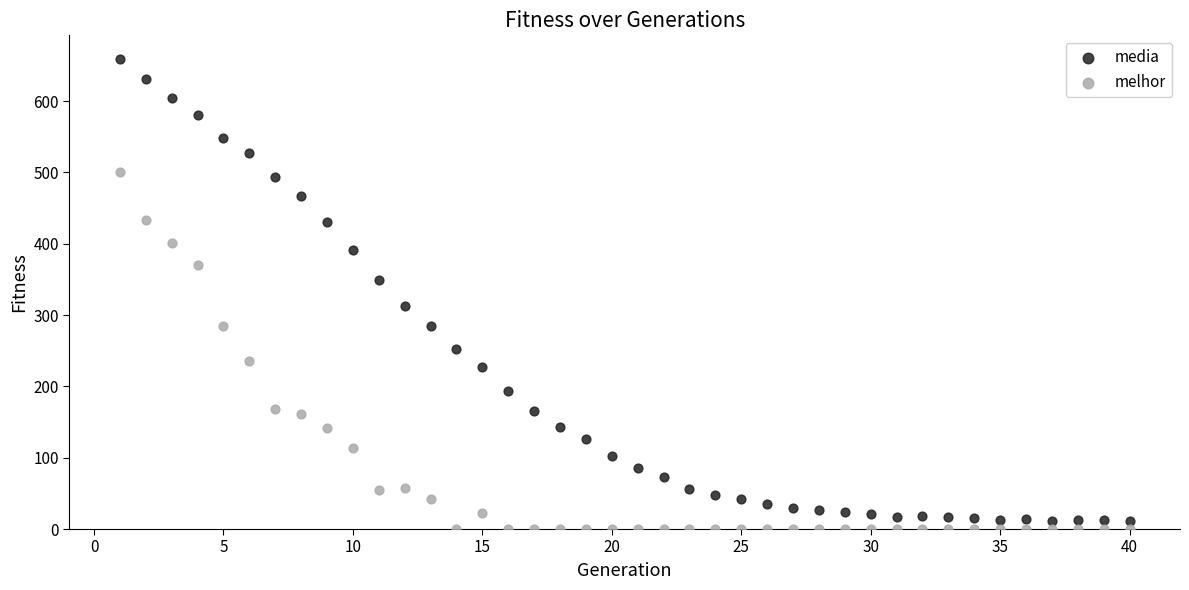

What are all the series names shown in the legend?

media, melhor